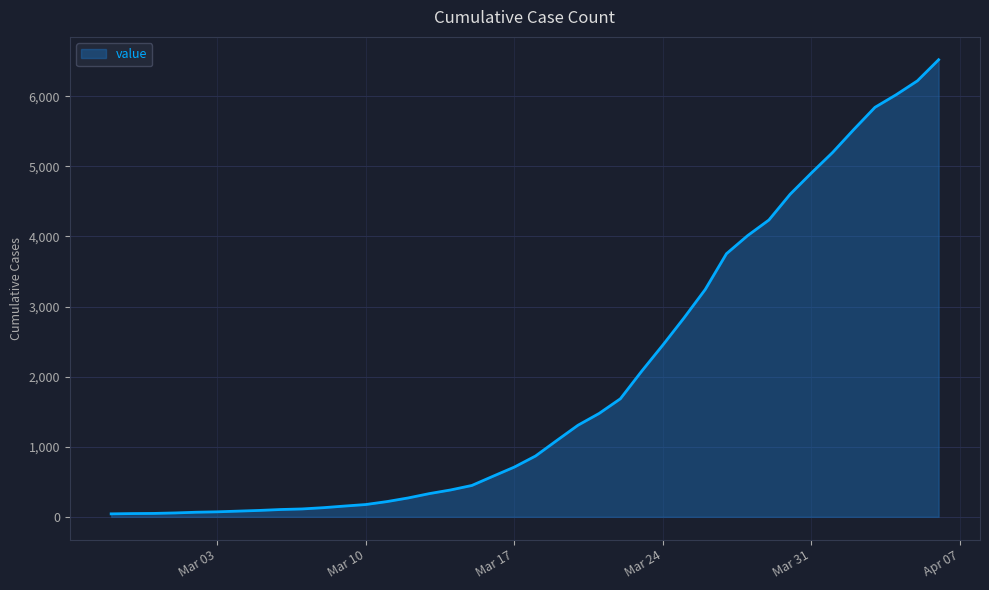

What is the greatest value displayed?

6522